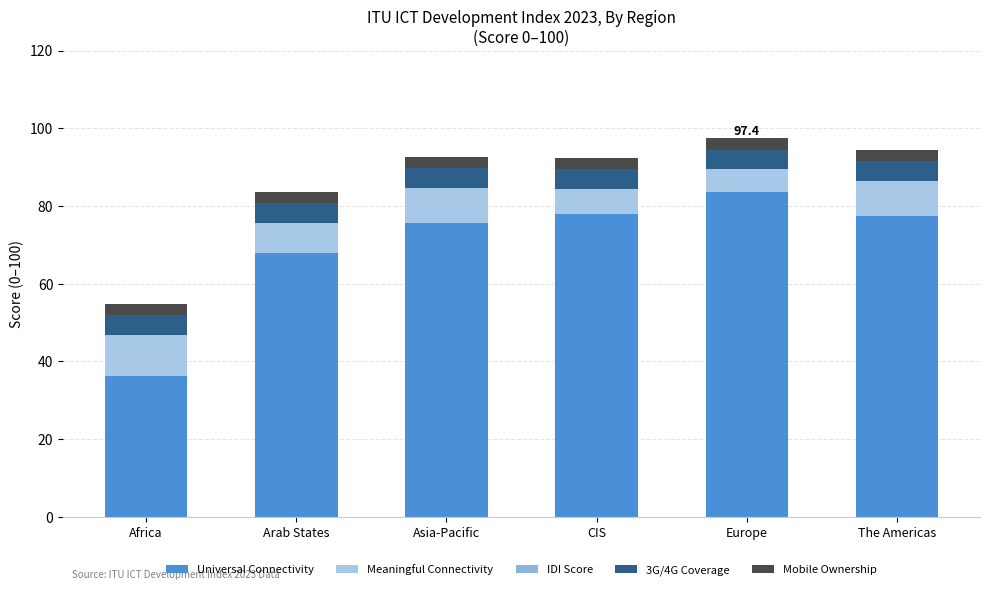

Does the chart contain stacked bars?

Yes